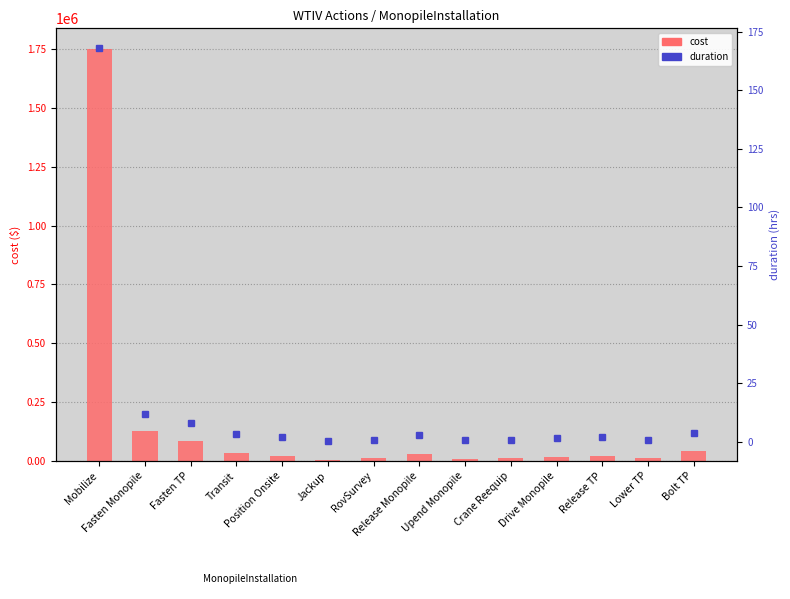

Are the bars horizontal?

No